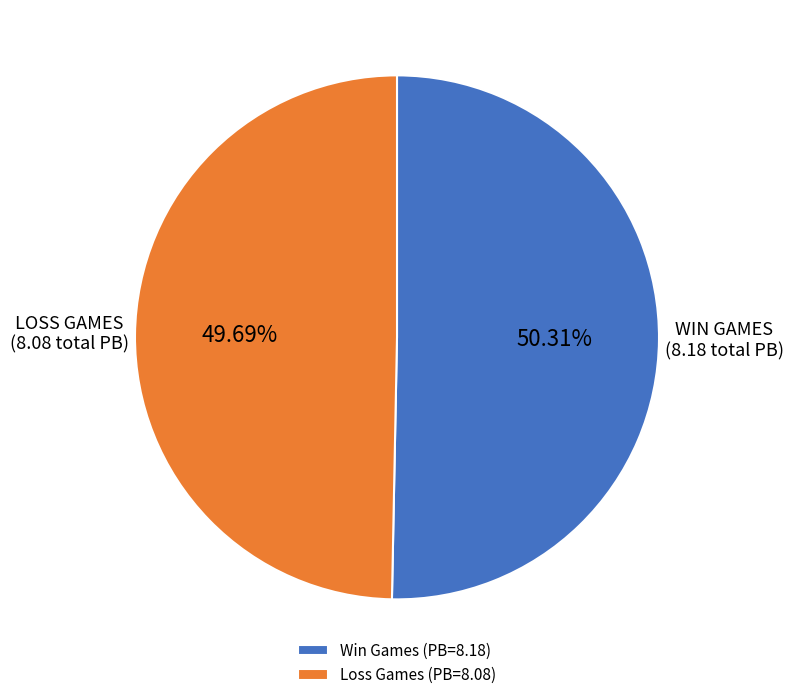

Which slice is the largest?

Win Games (PB=8.18)